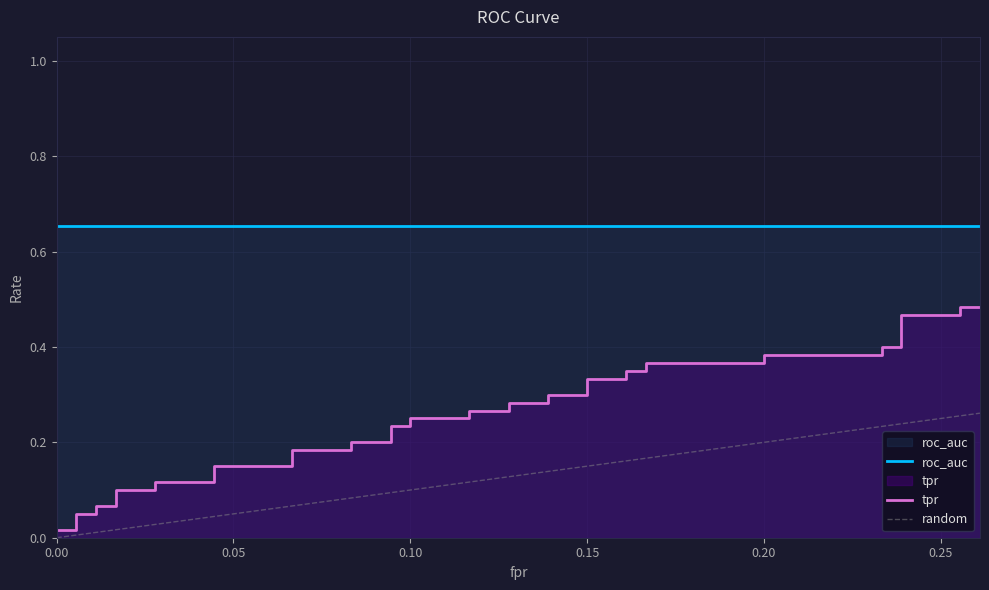

How many categories are shown in the chart?

40